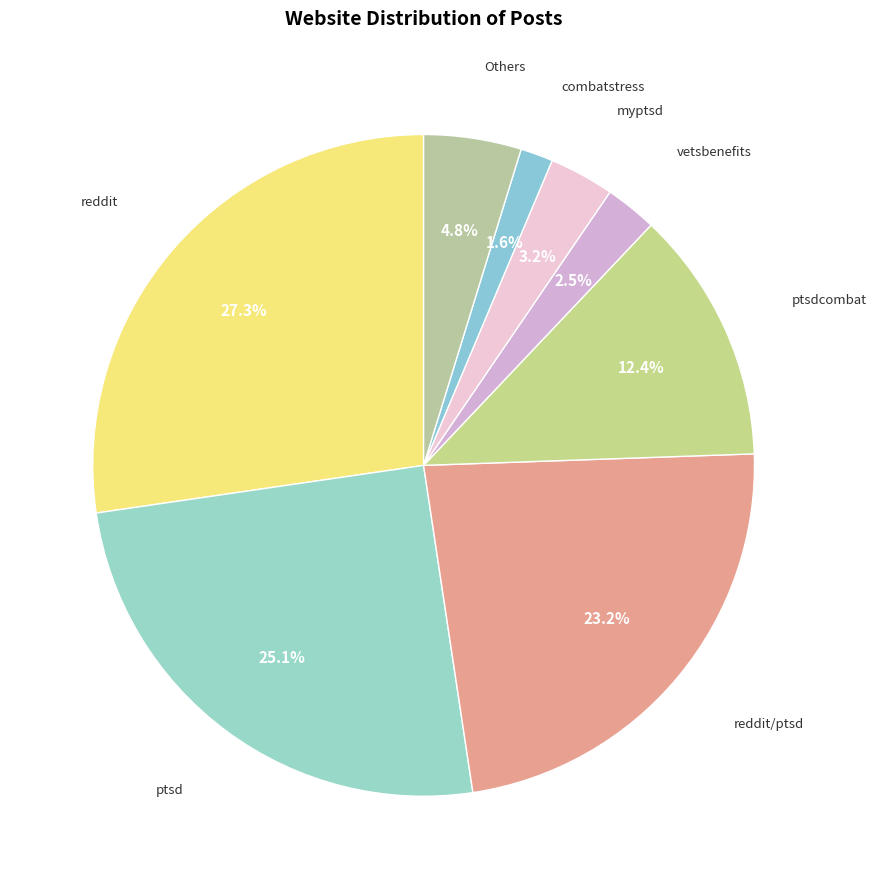

To the nearest percent, what portion does ptsd represent?

25%